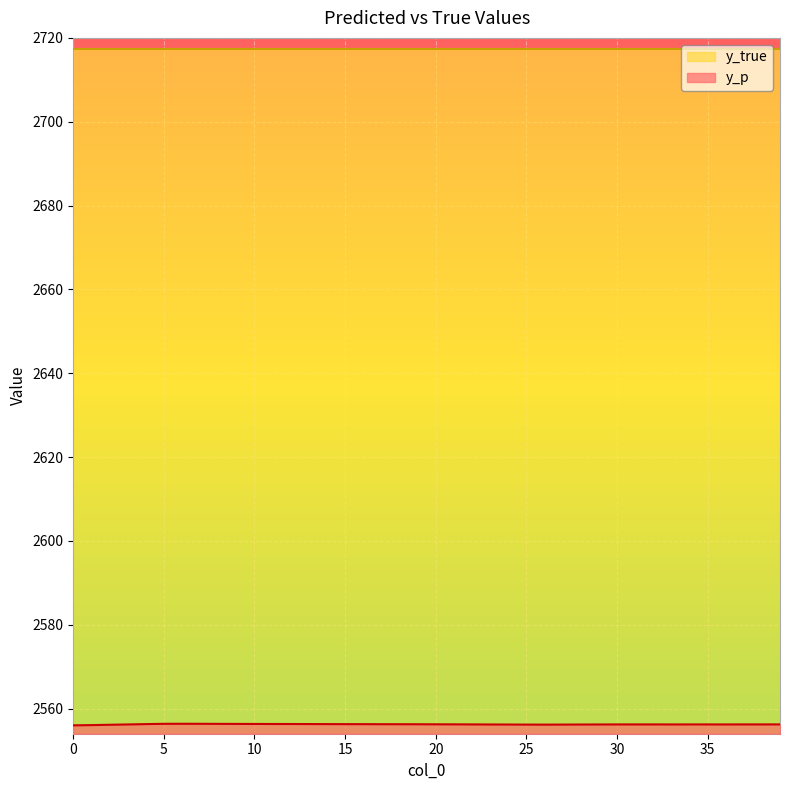

Rank the categories by value from highest to lowest.

6, 7, 5, 8, 9, 10, 11, 12, 13, 14, 4, 15, 16, 17, 18, 19, 20, 21, 39, 37, 38, 22, 32, 31, 34, 30, 35, 36, 3, 33, 29, 23, 28, 24, 27, 25, 26, 2, 1, 0